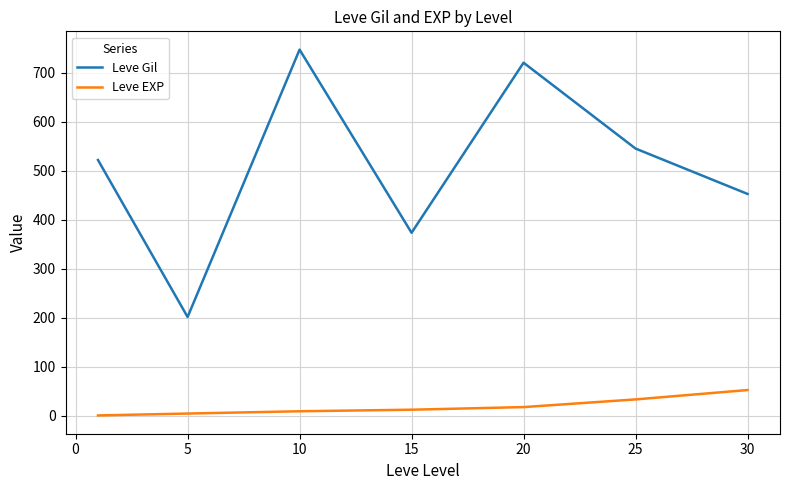

True or false: Leve Gil and Leve EXP cross at least once.

False